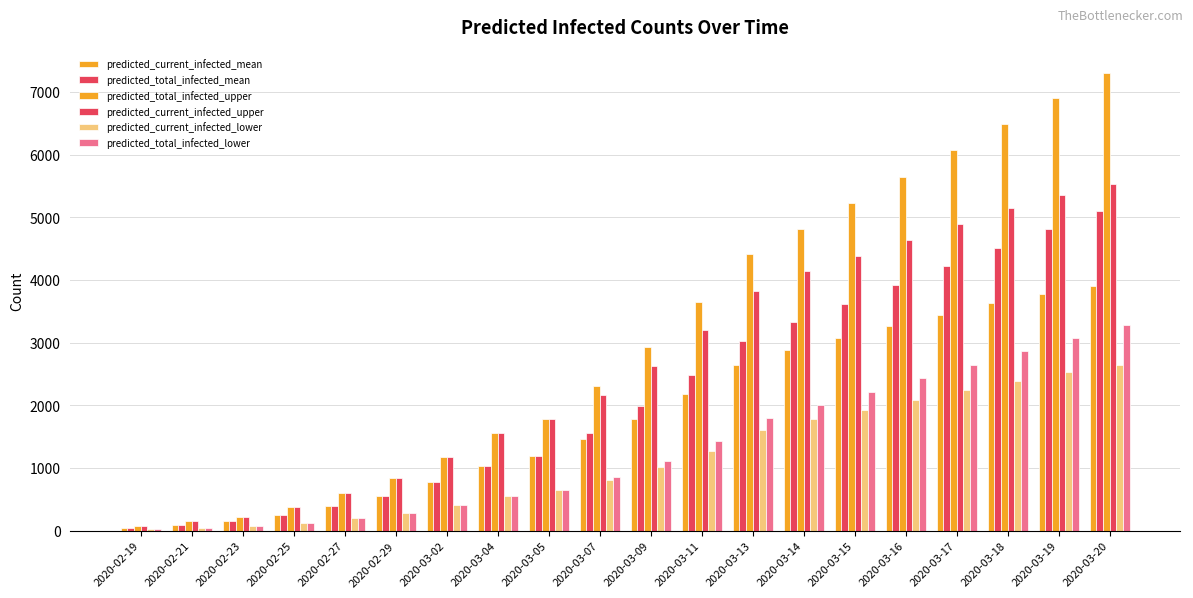

How many data points in predicted_current_infected_lower are less than 1013?

10